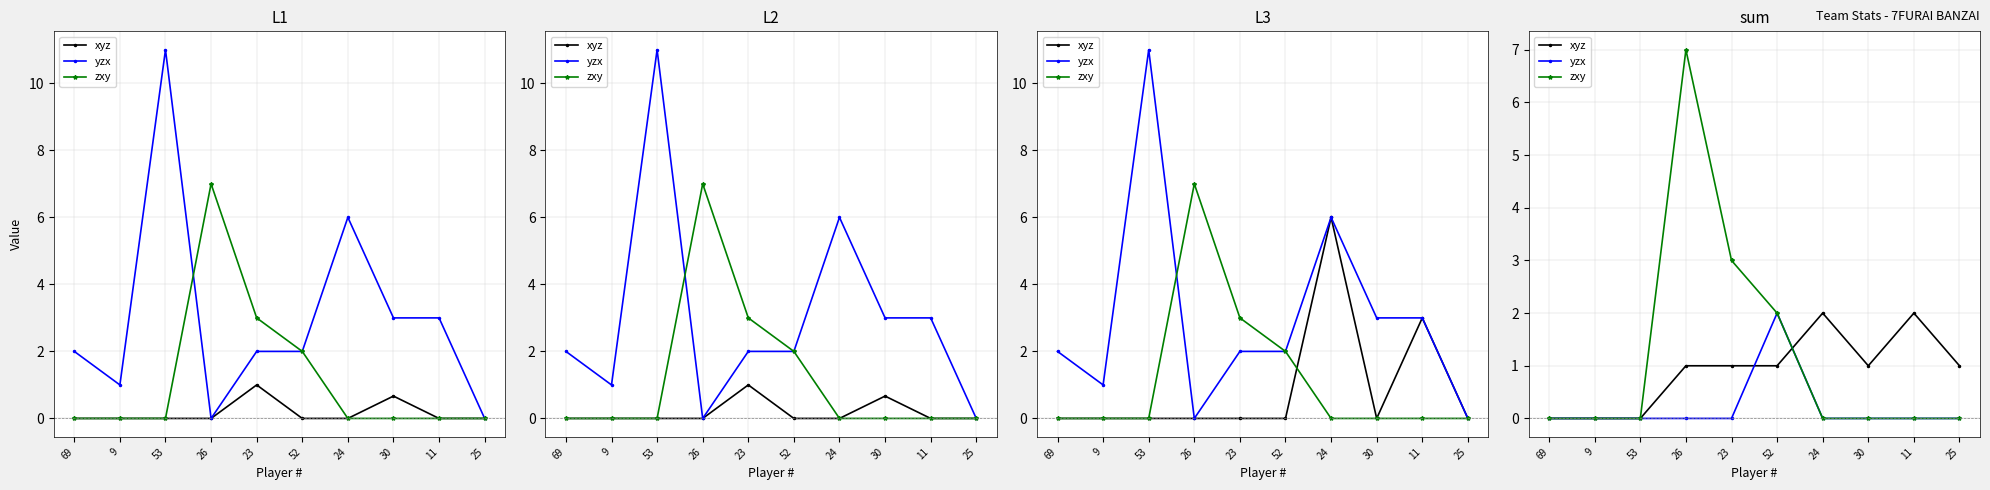

What are all the series names shown in the legend?

xyz, yzx, zxy